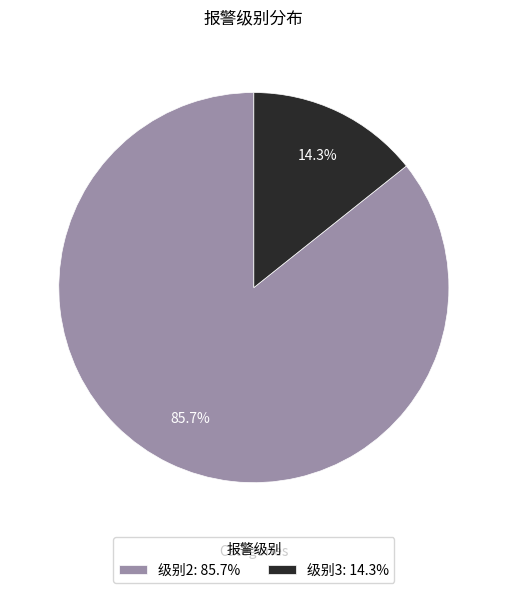

Rank the categories by value from lowest to highest.

级别3, 级别2